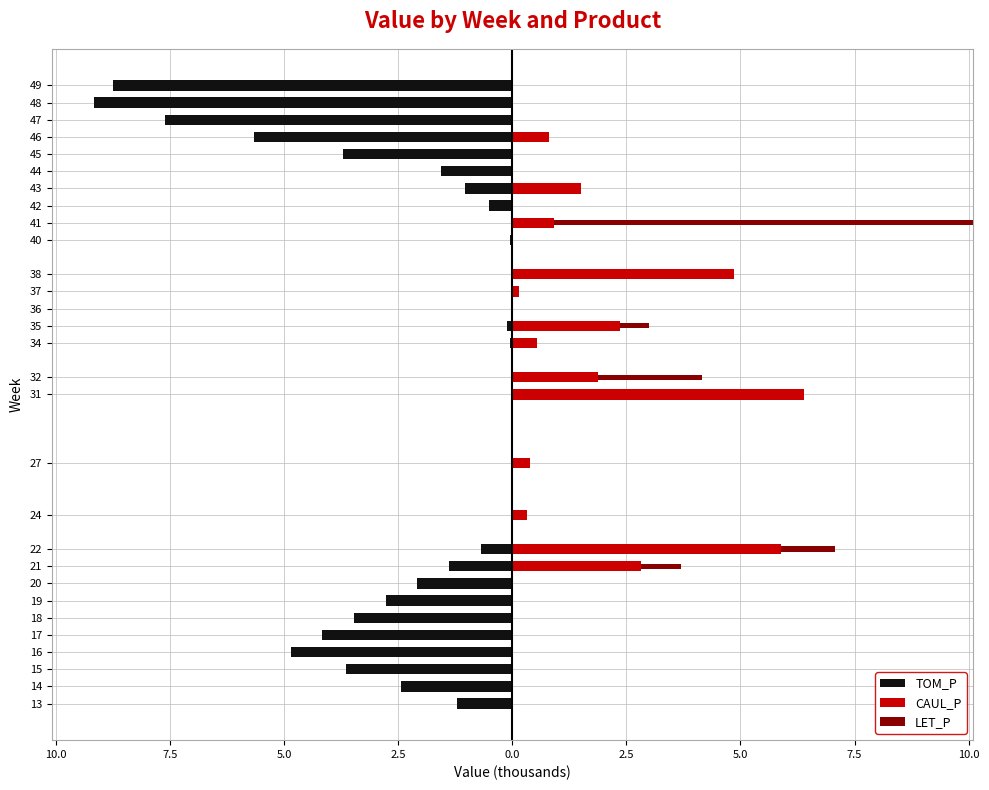

What is the minimum value for TOM_P?

-9.2